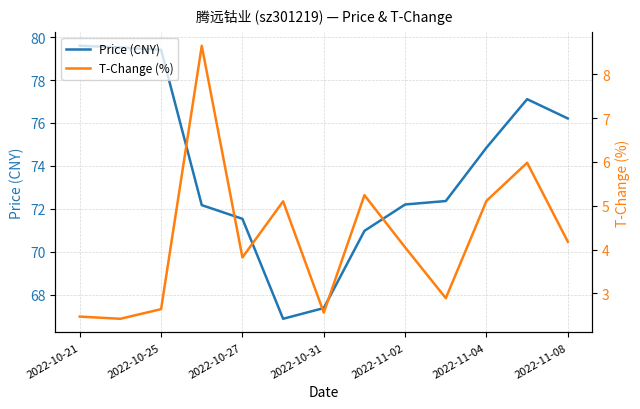

What is the spread (max minus min) of values at 2022-11-04?

69.7